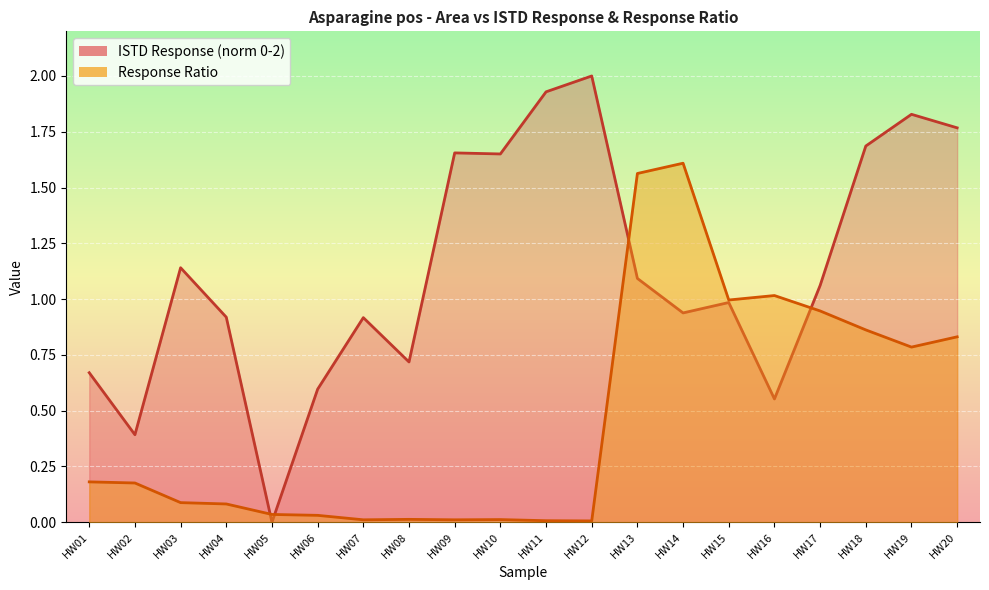

Is it true that Area equals 0.0 at HW10?

False